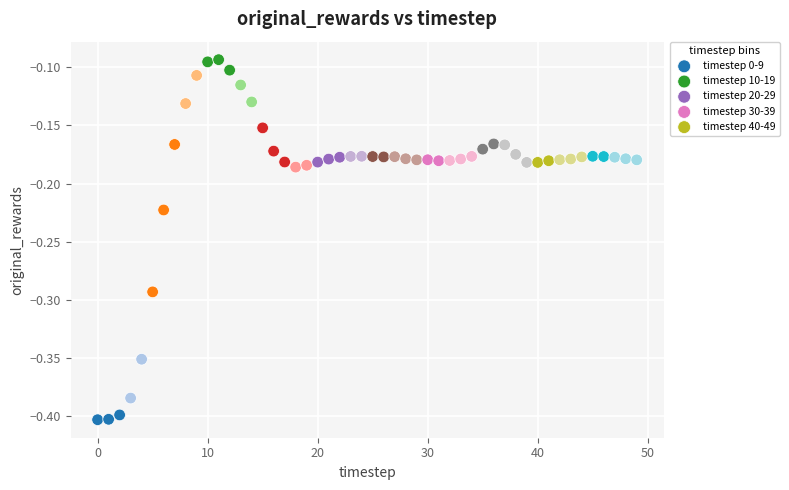

Which series has the widest spread of Y values?

timestep 0-9